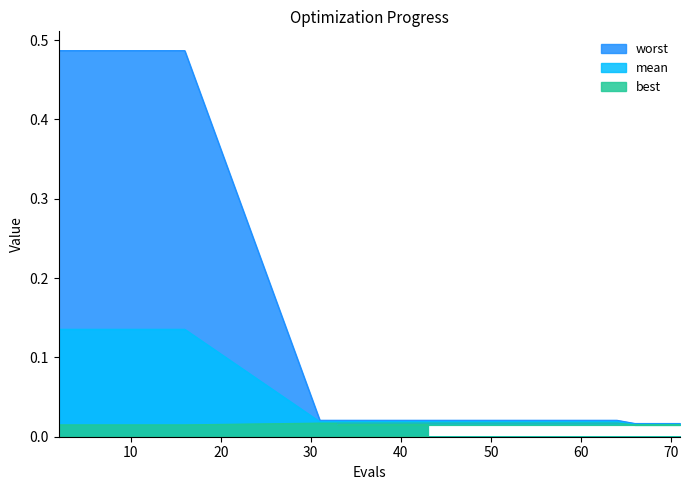

Rank the categories by mean value from lowest to highest.

66, 68, 69, 71, 33, 35, 36, 38, 41, 43, 31, 40, 51, 59, 64, 2, 8, 14, 16